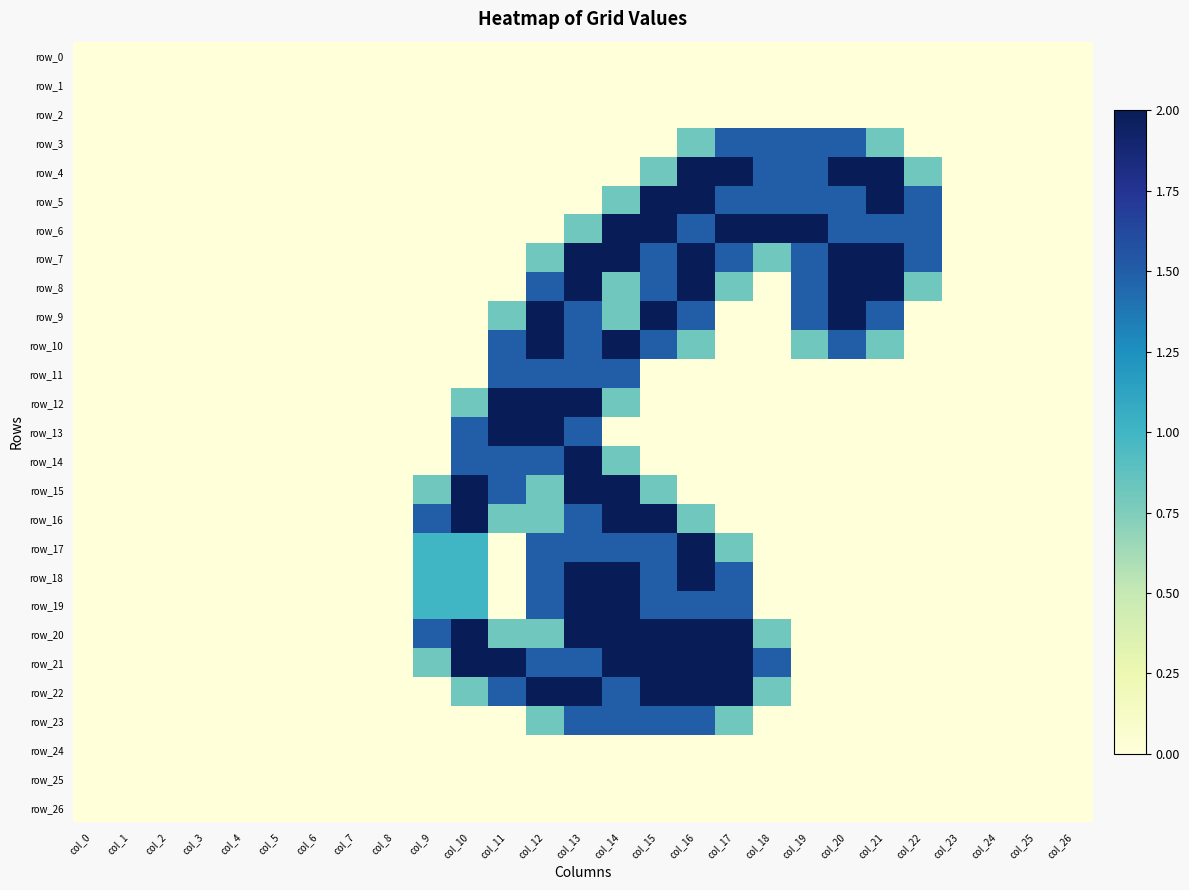

Which series changed the most between col_4 and col_23?

row_0